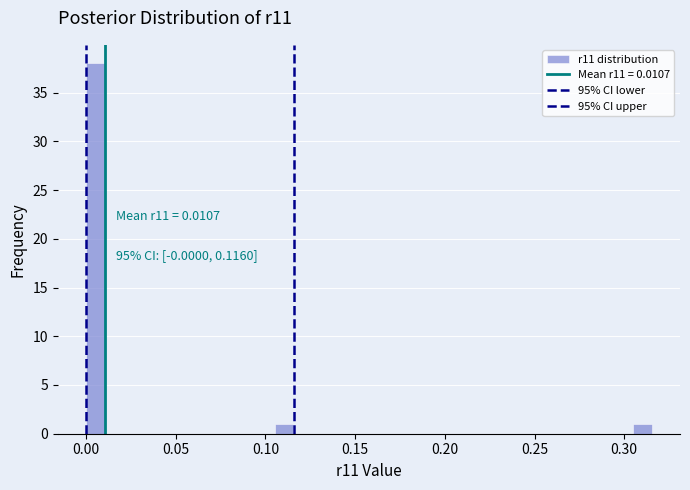

Around what value on the x-axis is the tallest bar? Give the approximate position of its centre, as read against the axis.

0.005